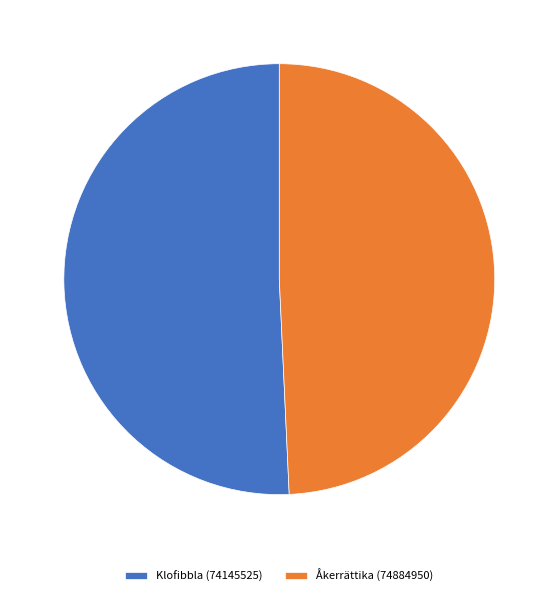

What is the largest slice in the pie chart?

Klofibbla (74145525)